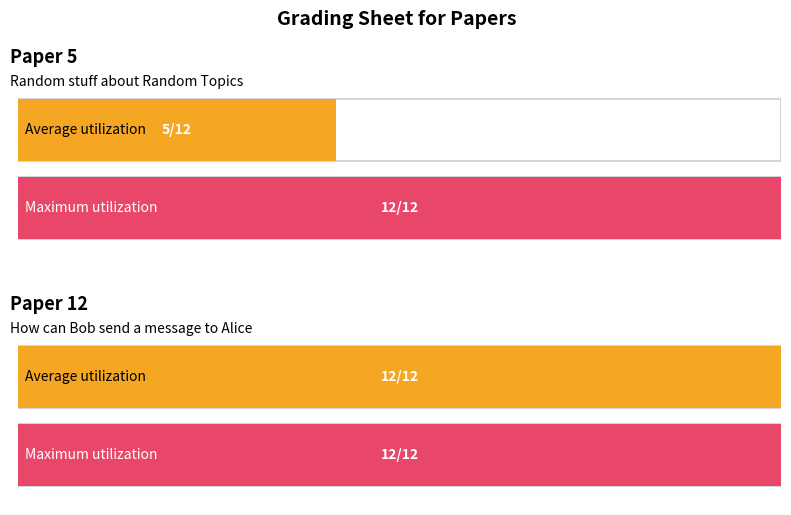

Reading left to right, transcribe all the data shown in this chart.

Paper 5: Points: na (Paper 5)=5	Points: na (Paper 12)=12
Paper 12: Points: na (Paper 5)=12	Points: na (Paper 12)=12